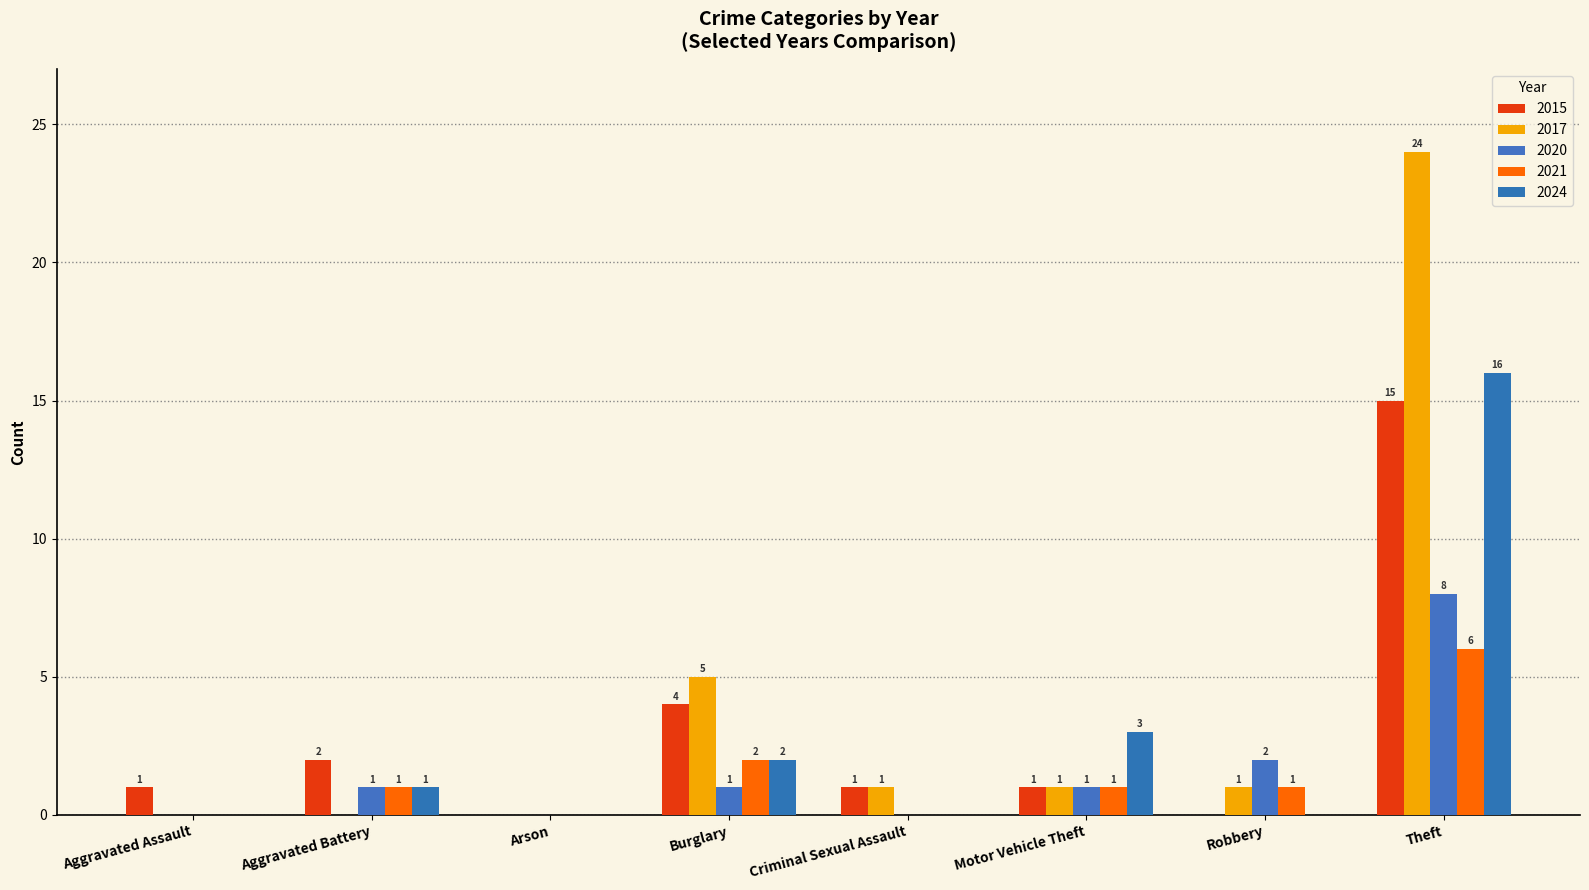

How many values in 2017 are above zero?

5